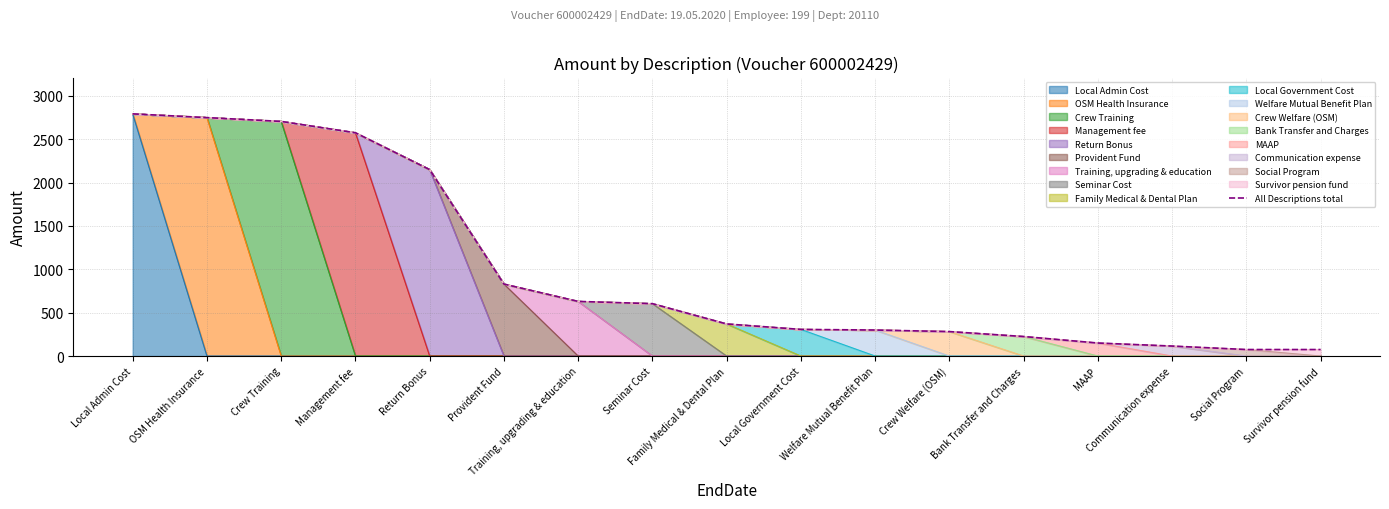

What is the average value?

996